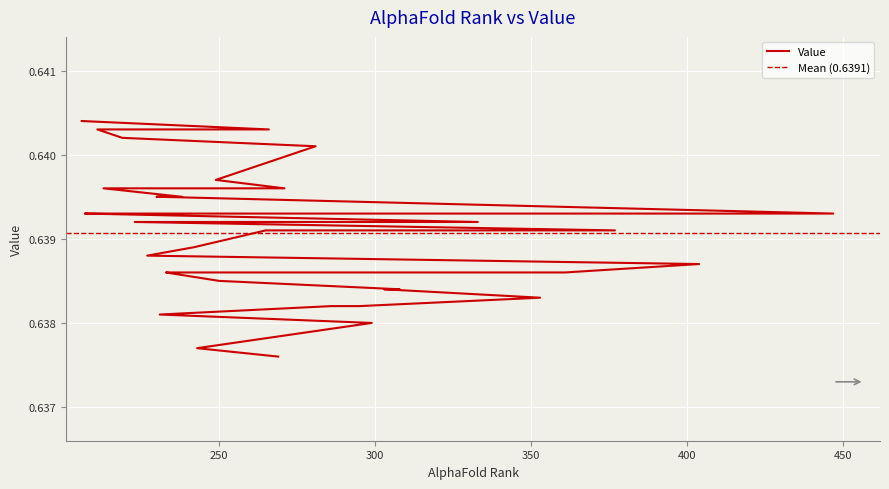

Is it true that the value at 308 is 0.9?

False